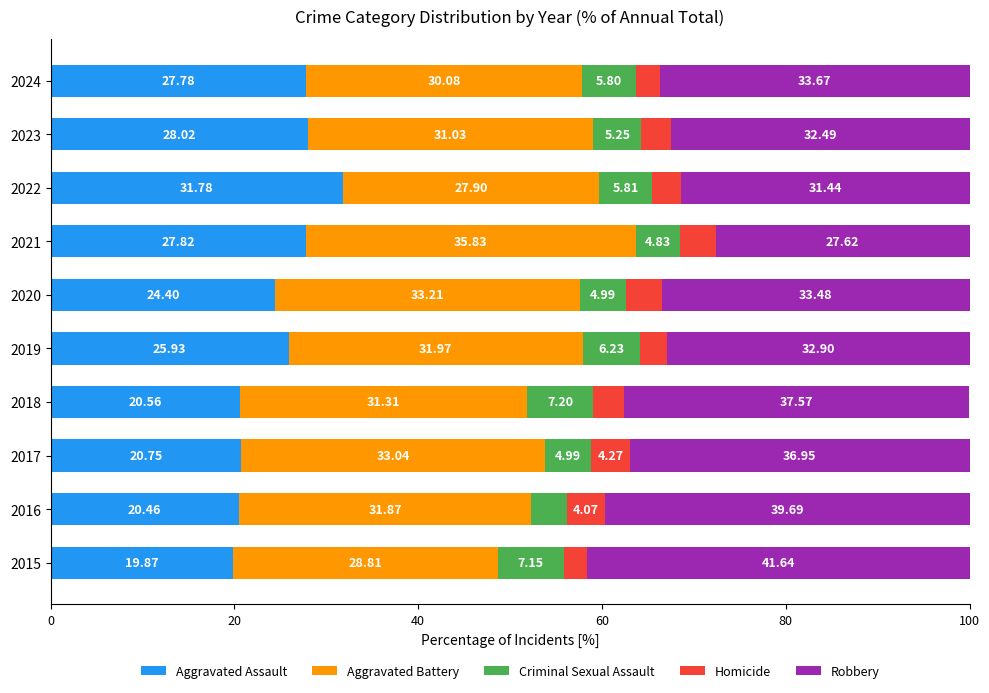

What are all the series names shown in the legend?

Aggravated Assault, Aggravated Battery, Criminal Sexual Assault, Homicide, Robbery